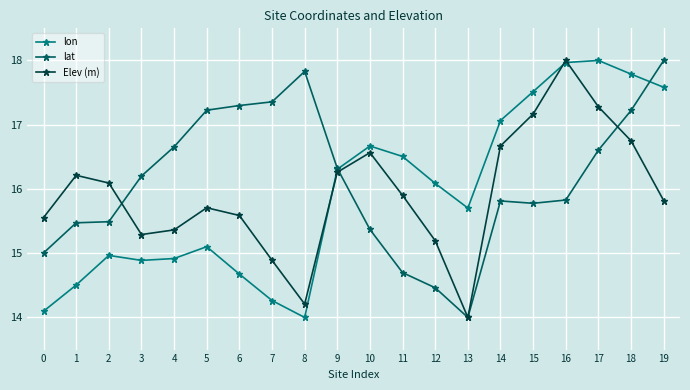

How many data points in lon are less than 16?

10